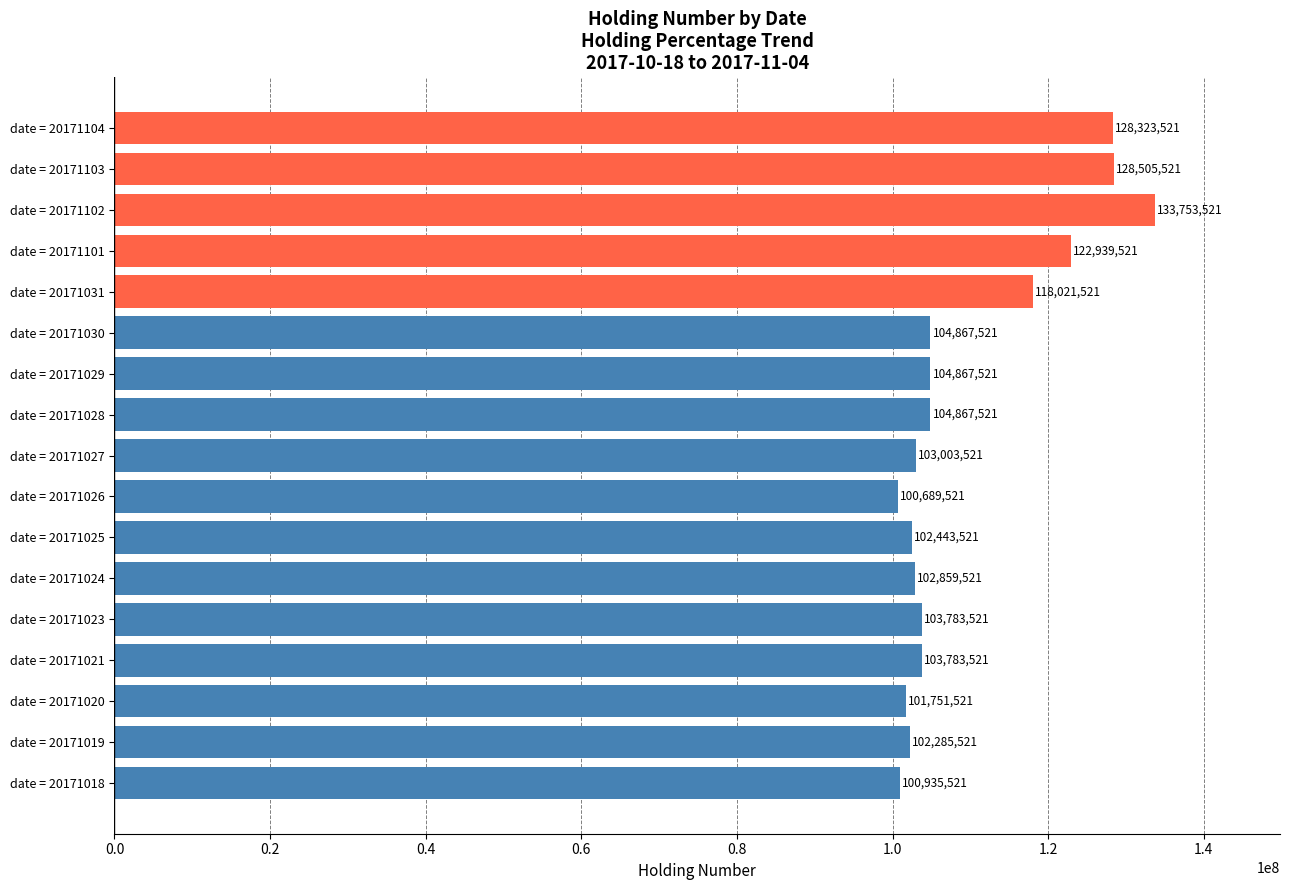

At which label is the value closest to 117221521?

date = 20171031